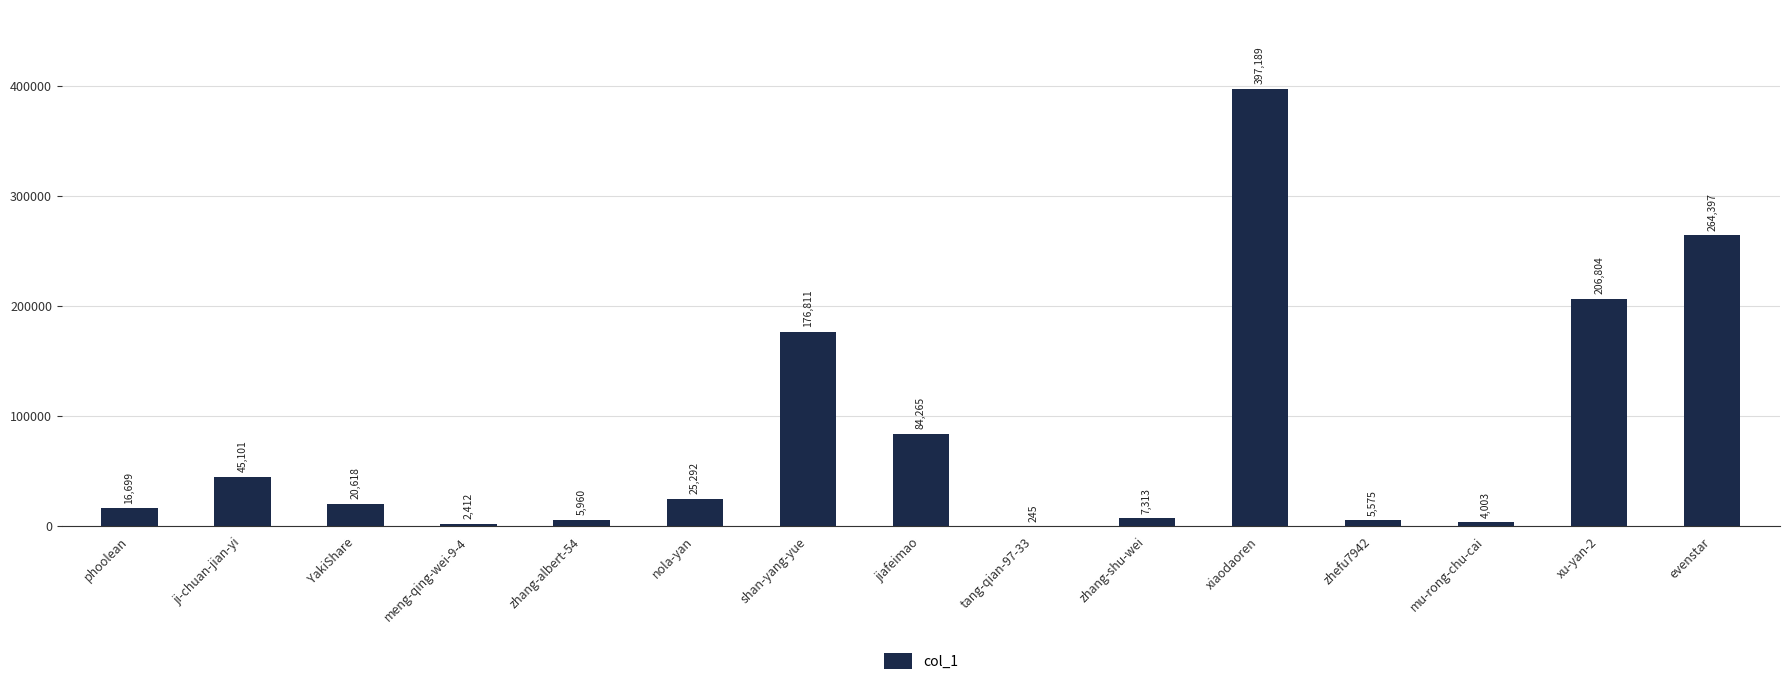

Between meng-qing-wei-9-4 and nola-yan, which is larger?

nola-yan